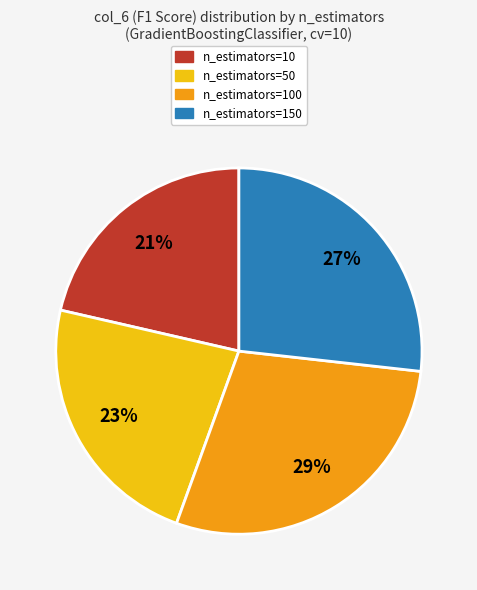

To the nearest percent, what is the combined percentage of n_estimators=10 and n_estimators=150?

48%